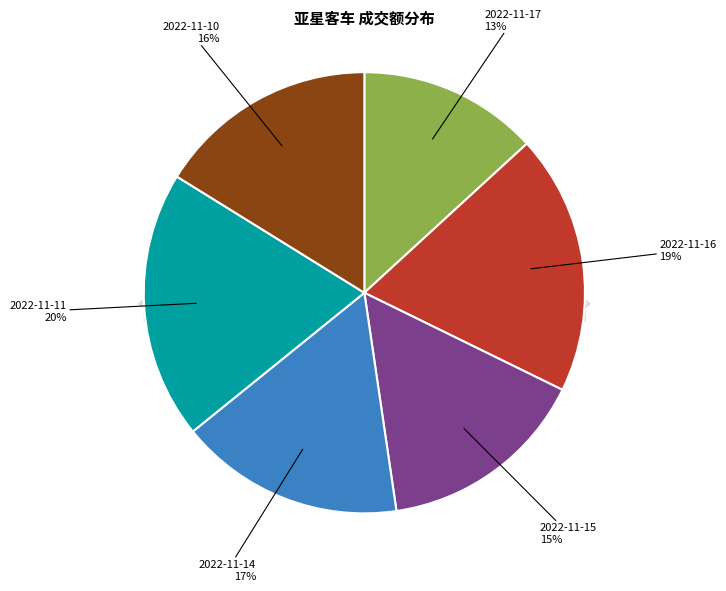

Approximately how many times larger is the value at 2022-11-14 compared to 2022-11-11?

0.8